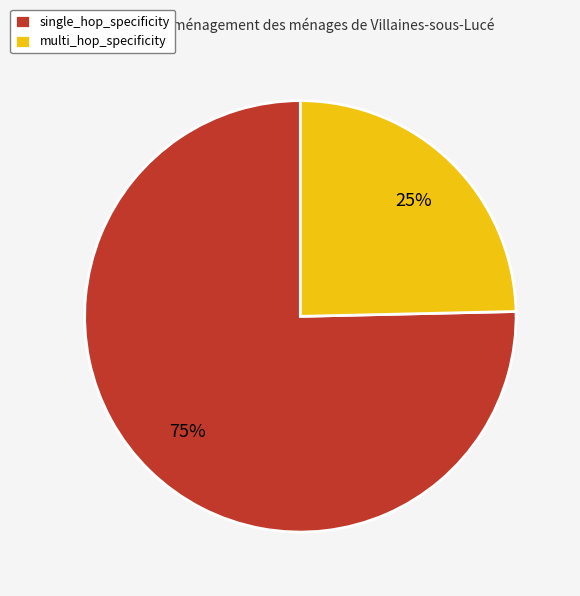

How many segments does this pie chart have?

2